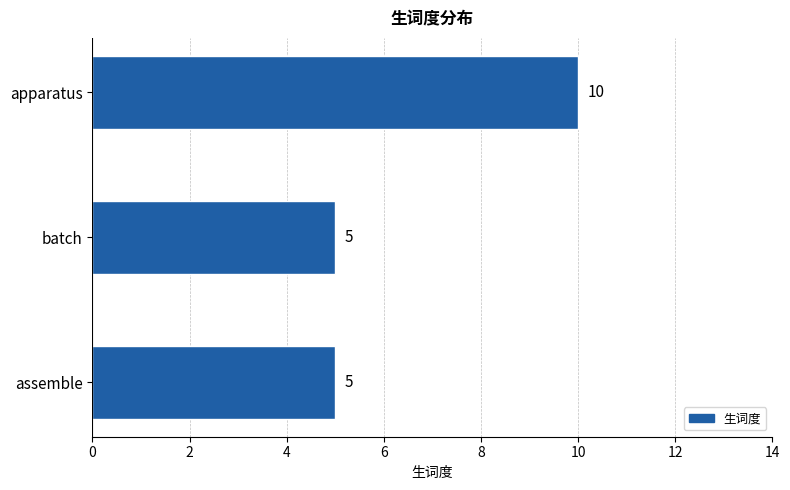

Reading top to bottom, transcribe all the data shown in this chart.

apparatus=10	batch=5	assemble=5